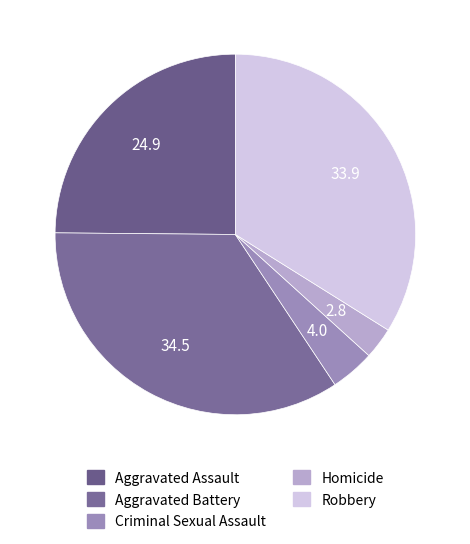

Is there any slice that represents more than half of the pie?

No